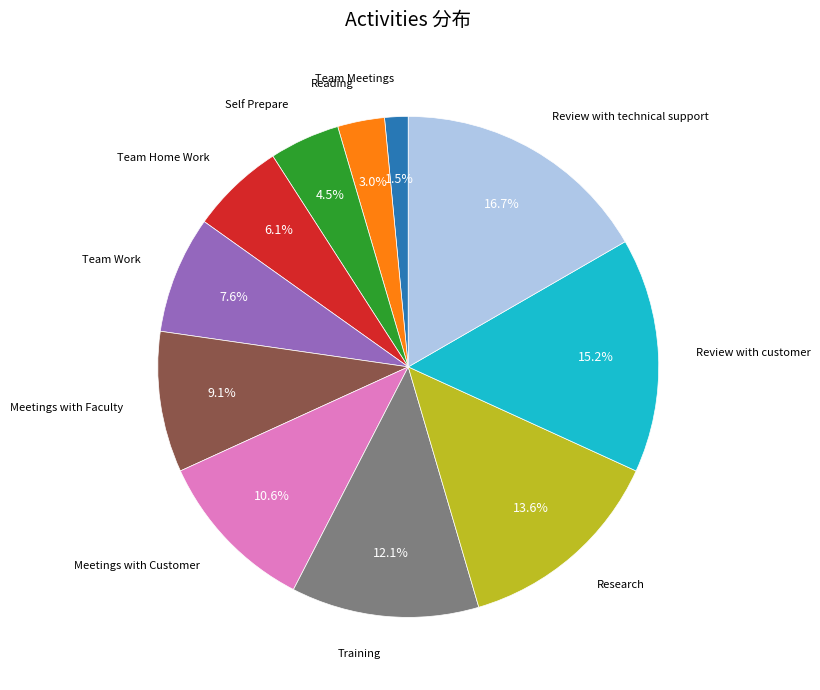

To the nearest percent, what is the average slice percentage?

9%